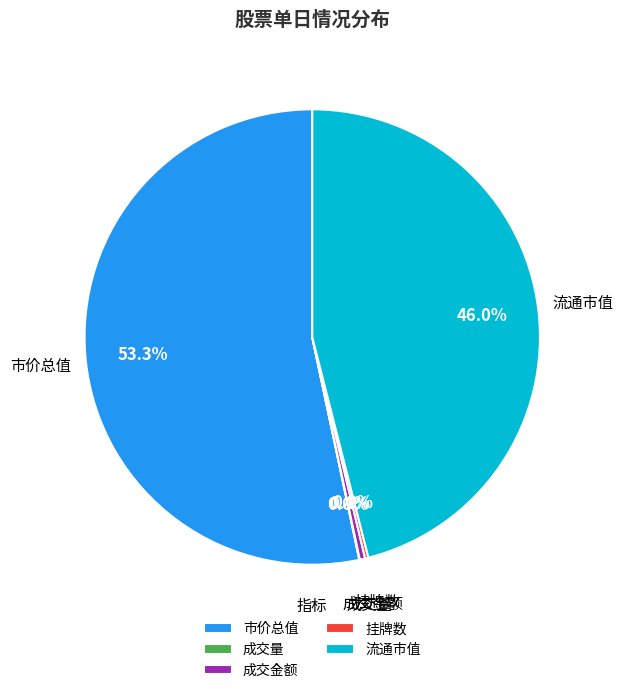

Which category accounts for the majority?

市价总值